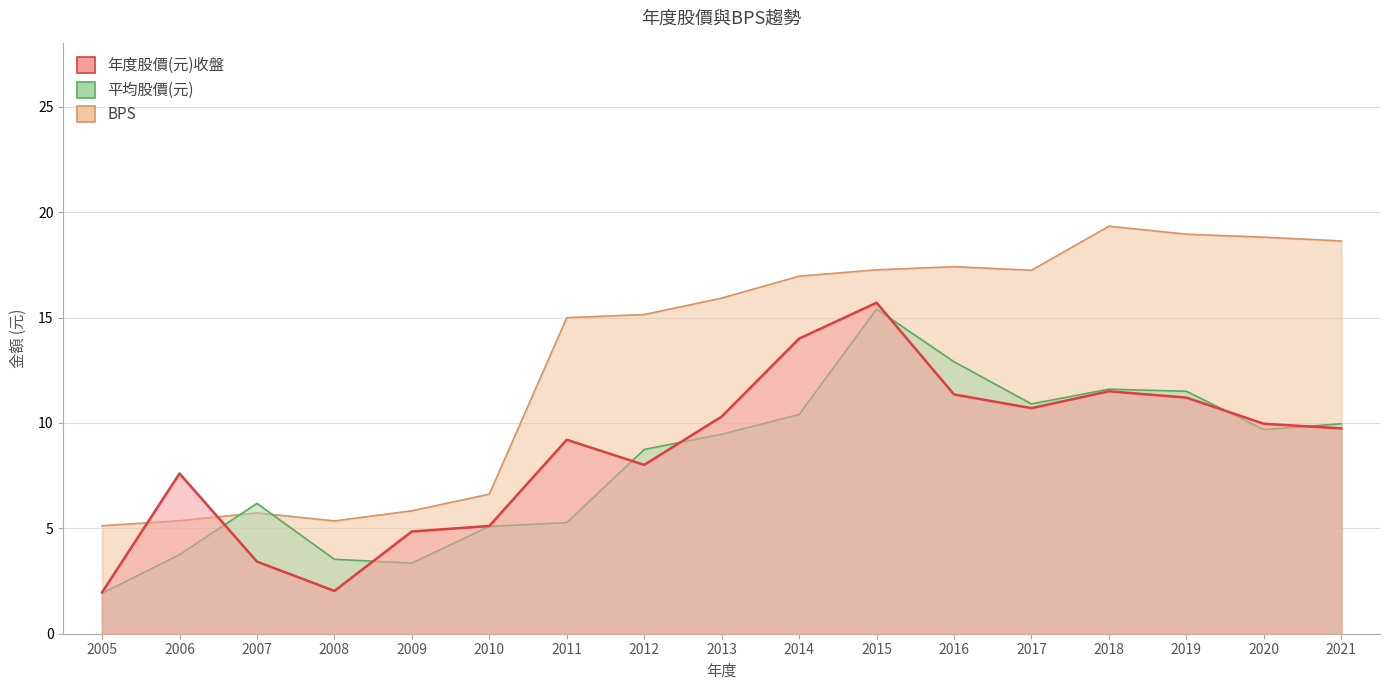

How many values in the 平均股價(元) series are below 9?

8